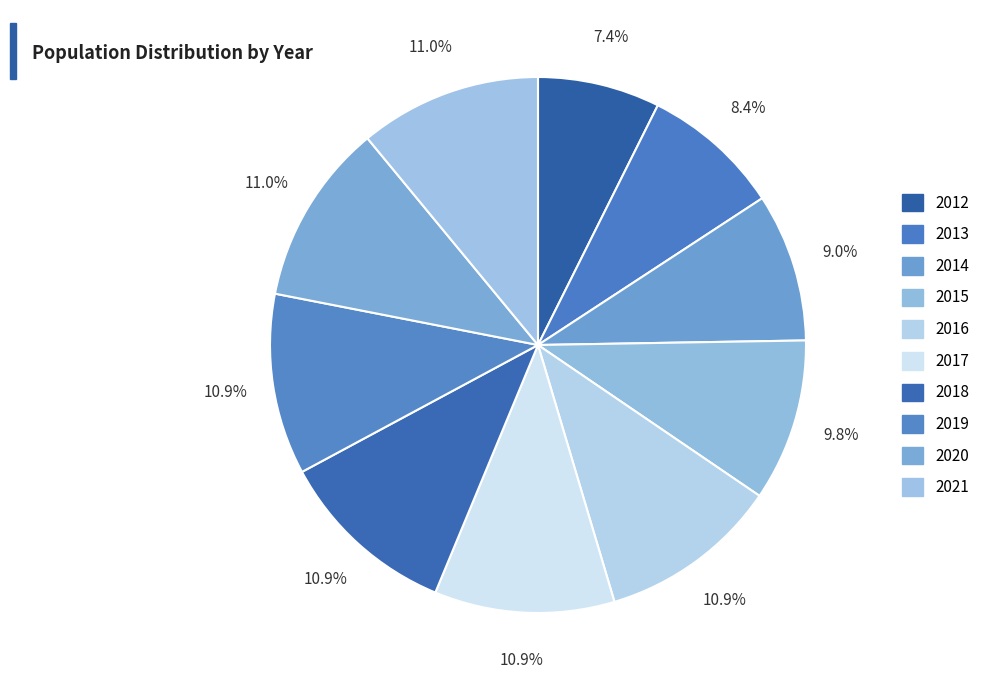

How many segments does this pie chart have?

10